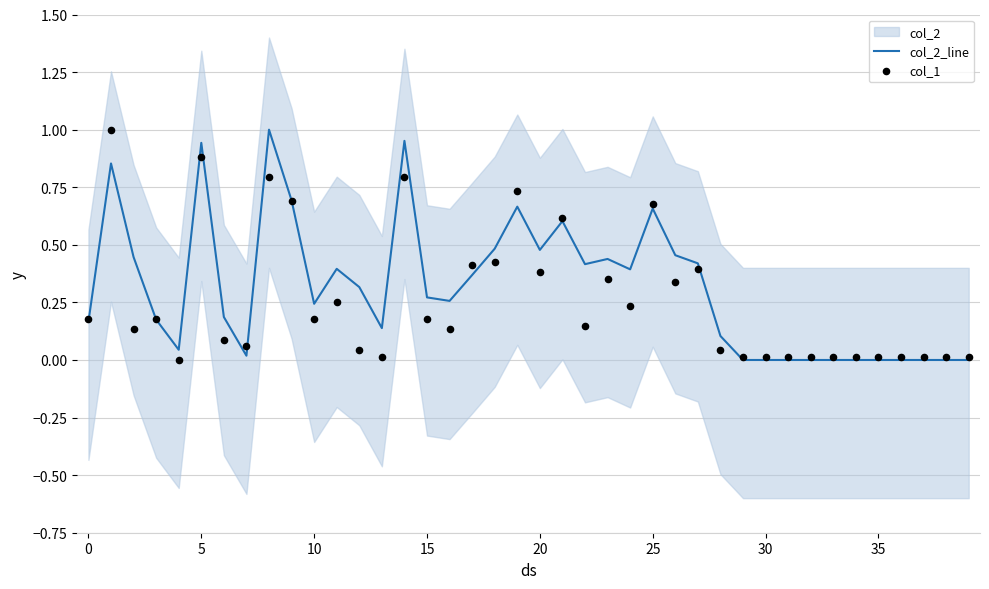

Which series has the largest total across all categories?

col_2_line